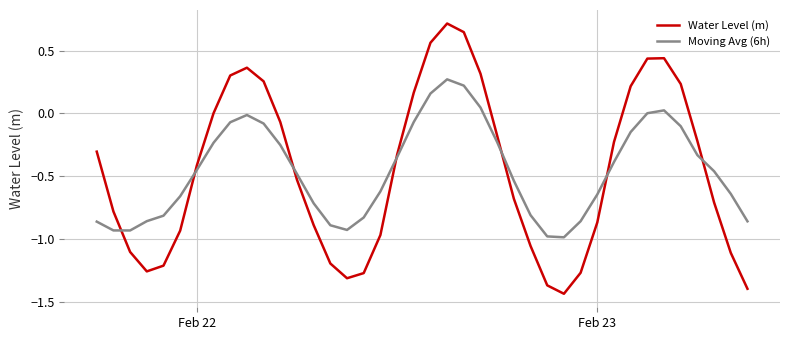

In Water Level (m), how many points are higher than both neighbors (excluding endpoints)?

3